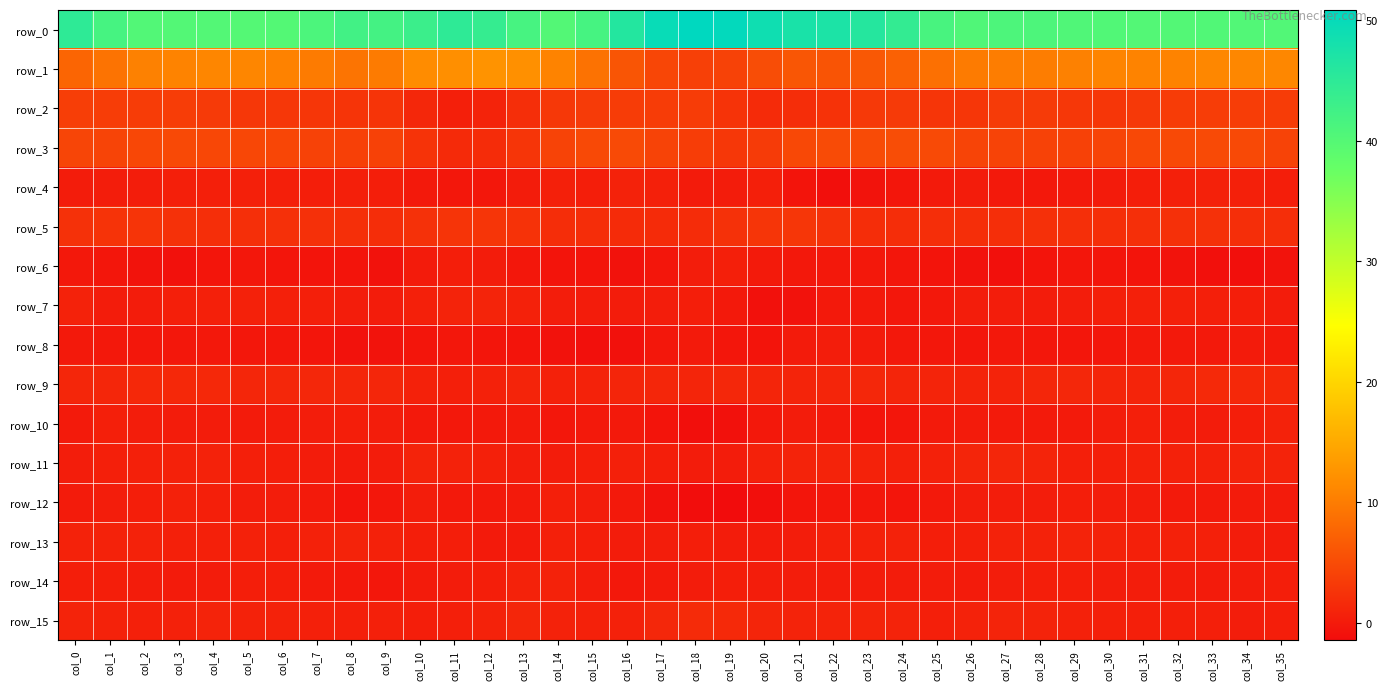

What is the greatest value displayed?

50.9